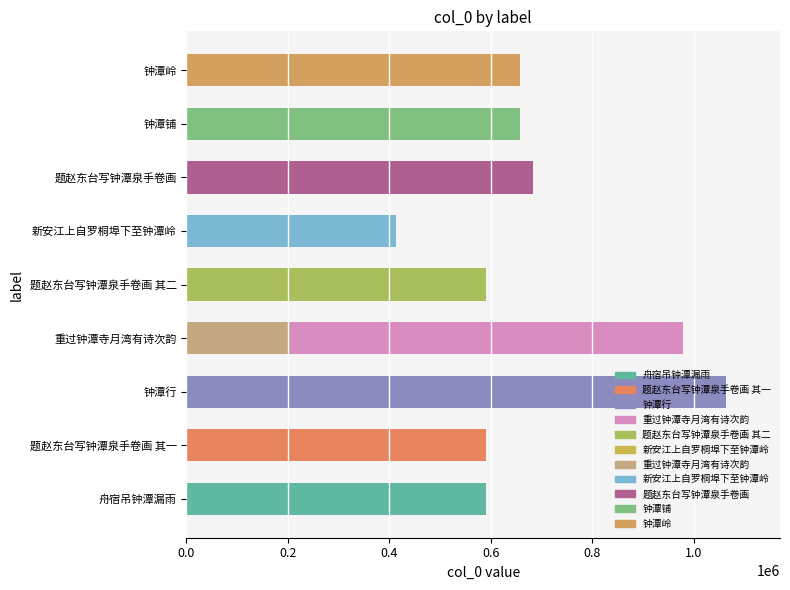

What is the difference between the values at 0.2 and 1.0?

318170